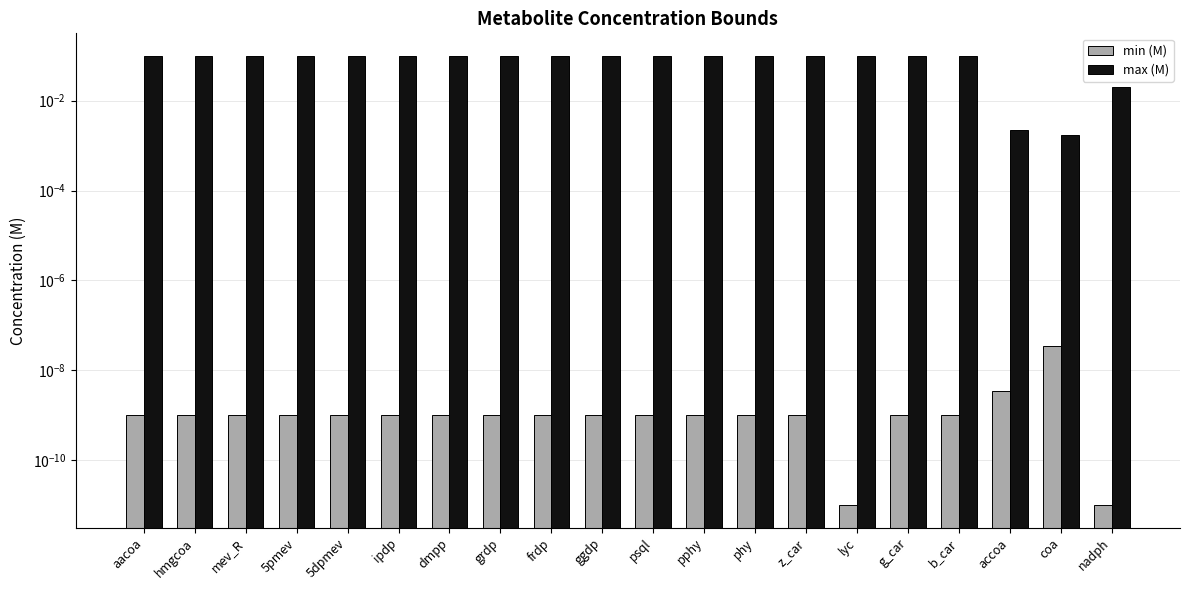

Rank the categories by min (M) value from lowest to highest.

lyc, nadph, aacoa, hmgcoa, mev_R, 5pmev, 5dpmev, ipdp, dmpp, grdp, frdp, ggdp, psql, pphy, phy, z_car, g_car, b_car, accoa, coa